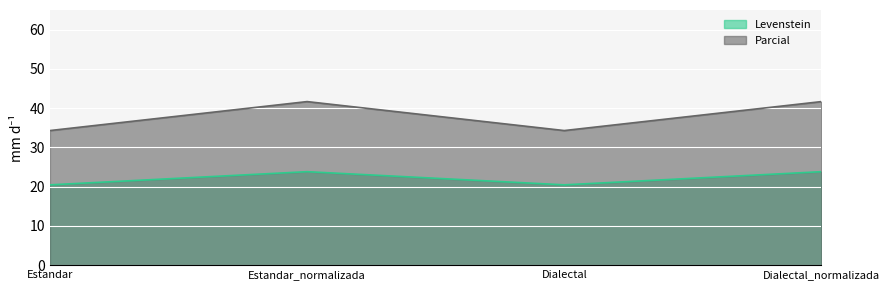

What position from the left is Dialectal?

3